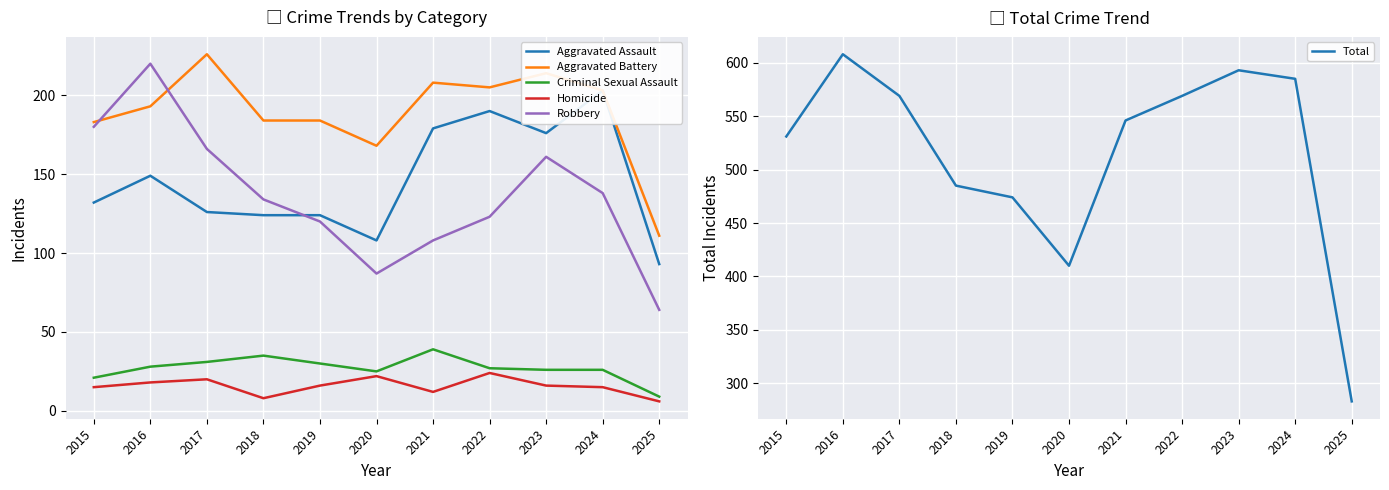

Rank the categories by Robbery value from lowest to highest.

2025, 2020, 2021, 2019, 2022, 2018, 2024, 2023, 2017, 2015, 2016